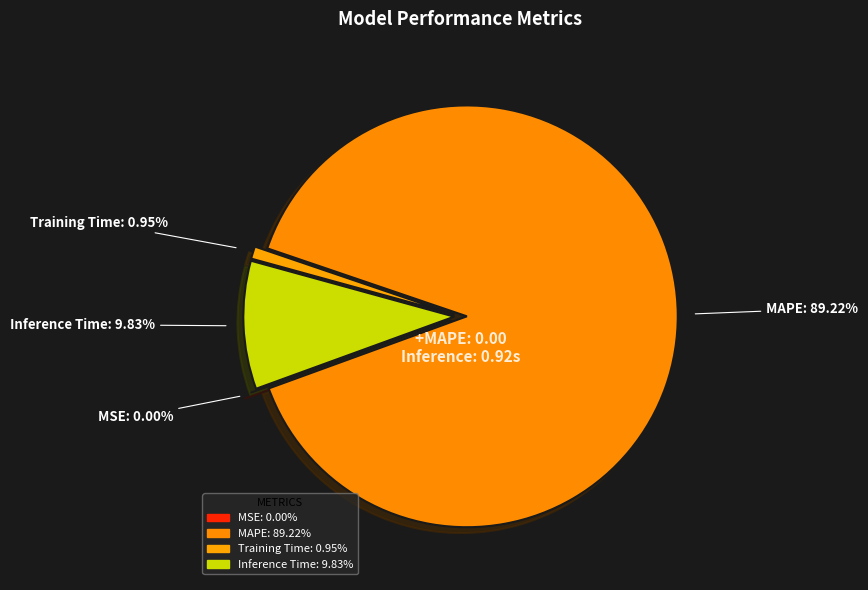

To the nearest percent, what portion does Training Time represent?

1%